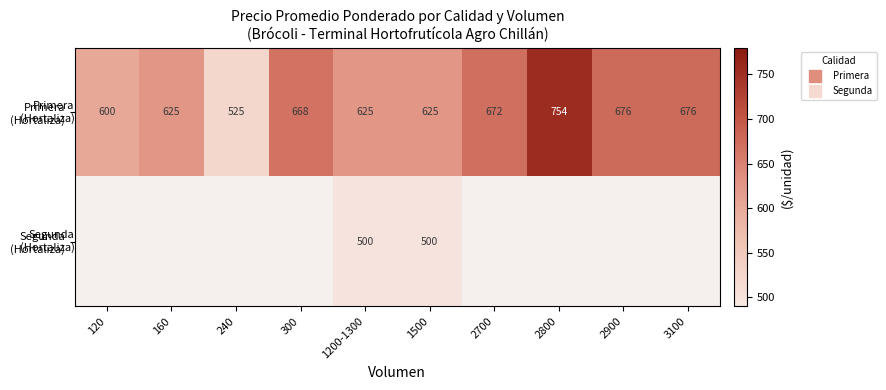

What is the difference between the second highest and minimum values in the Primera (Hortaliza) series?

151.0